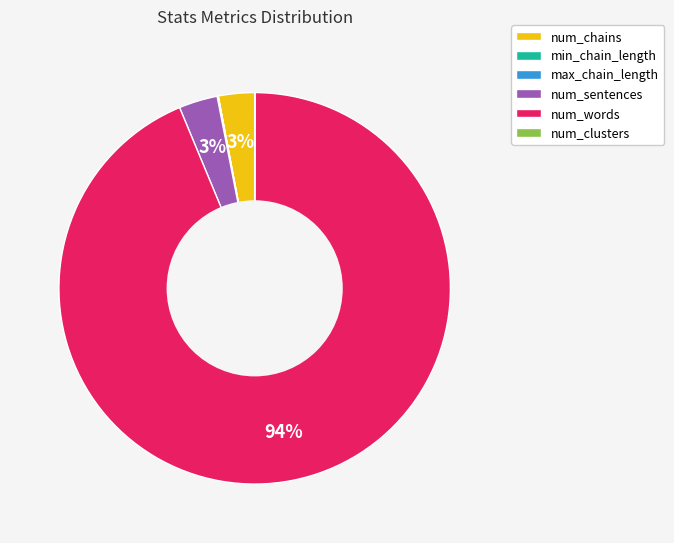

Does num_words represent more than half of the total?

Yes